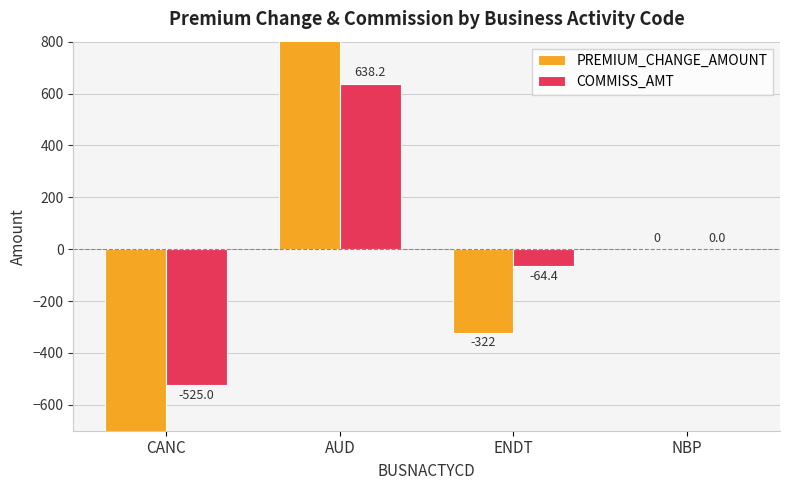

Reading right to left, what are all the values shown in this chart?

PREMIUM_CHANGE_AMOUNT: NBP=0.0	ENDT=-322.0	AUD=3191.0	CANC=-2625.0
COMMISS_AMT: NBP=0.0	ENDT=-64.4	AUD=638.2	CANC=-525.0